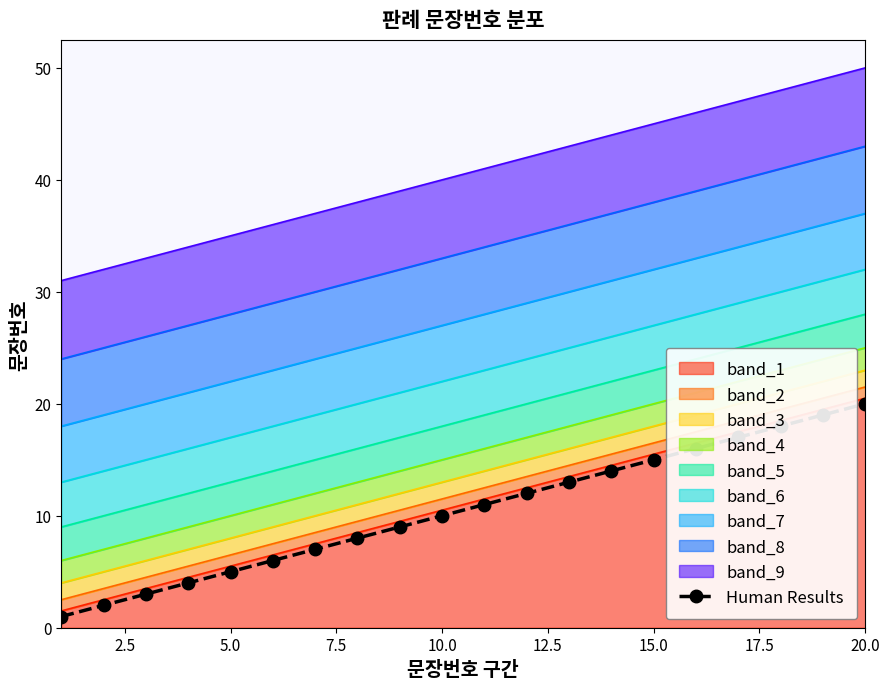

True or false: the data shows 4 at 20.0.

False